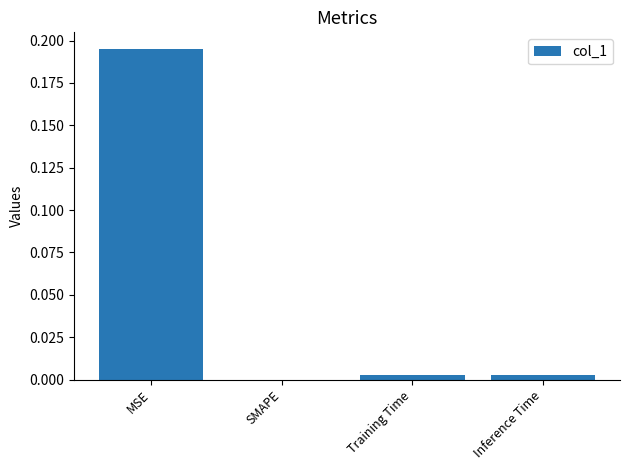

The chart shows a value of 0.3 at MSE. True or false?

False